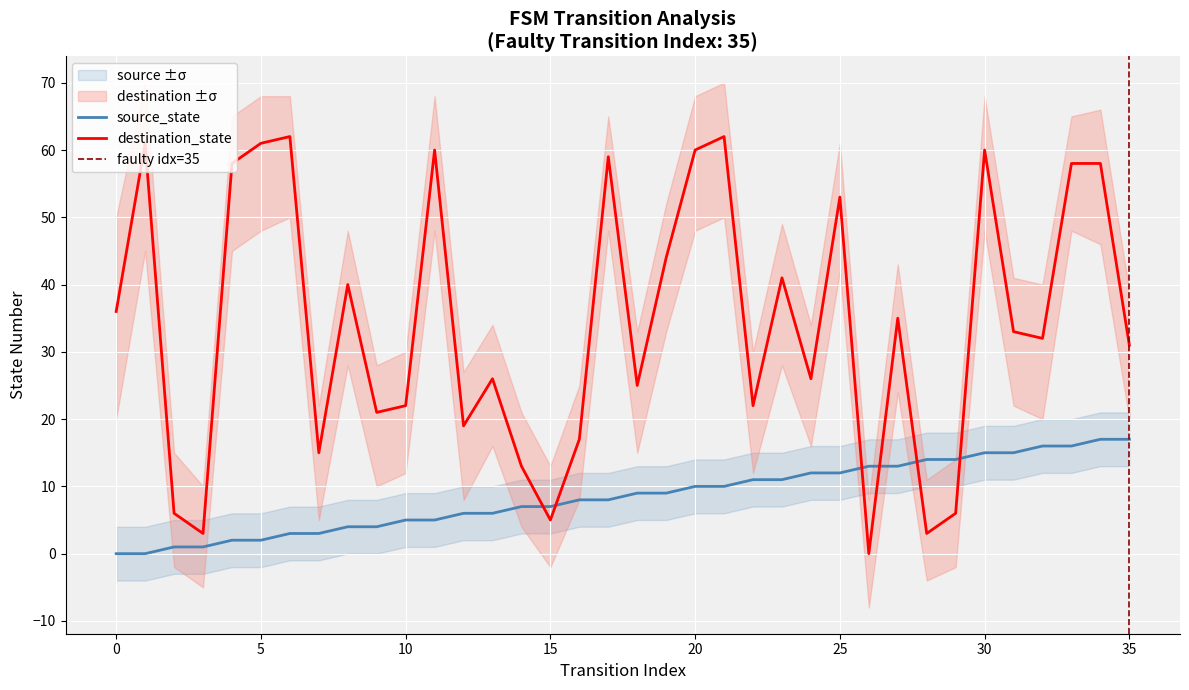

The destination_state_lower series shows 11 at 4. True or false?

False